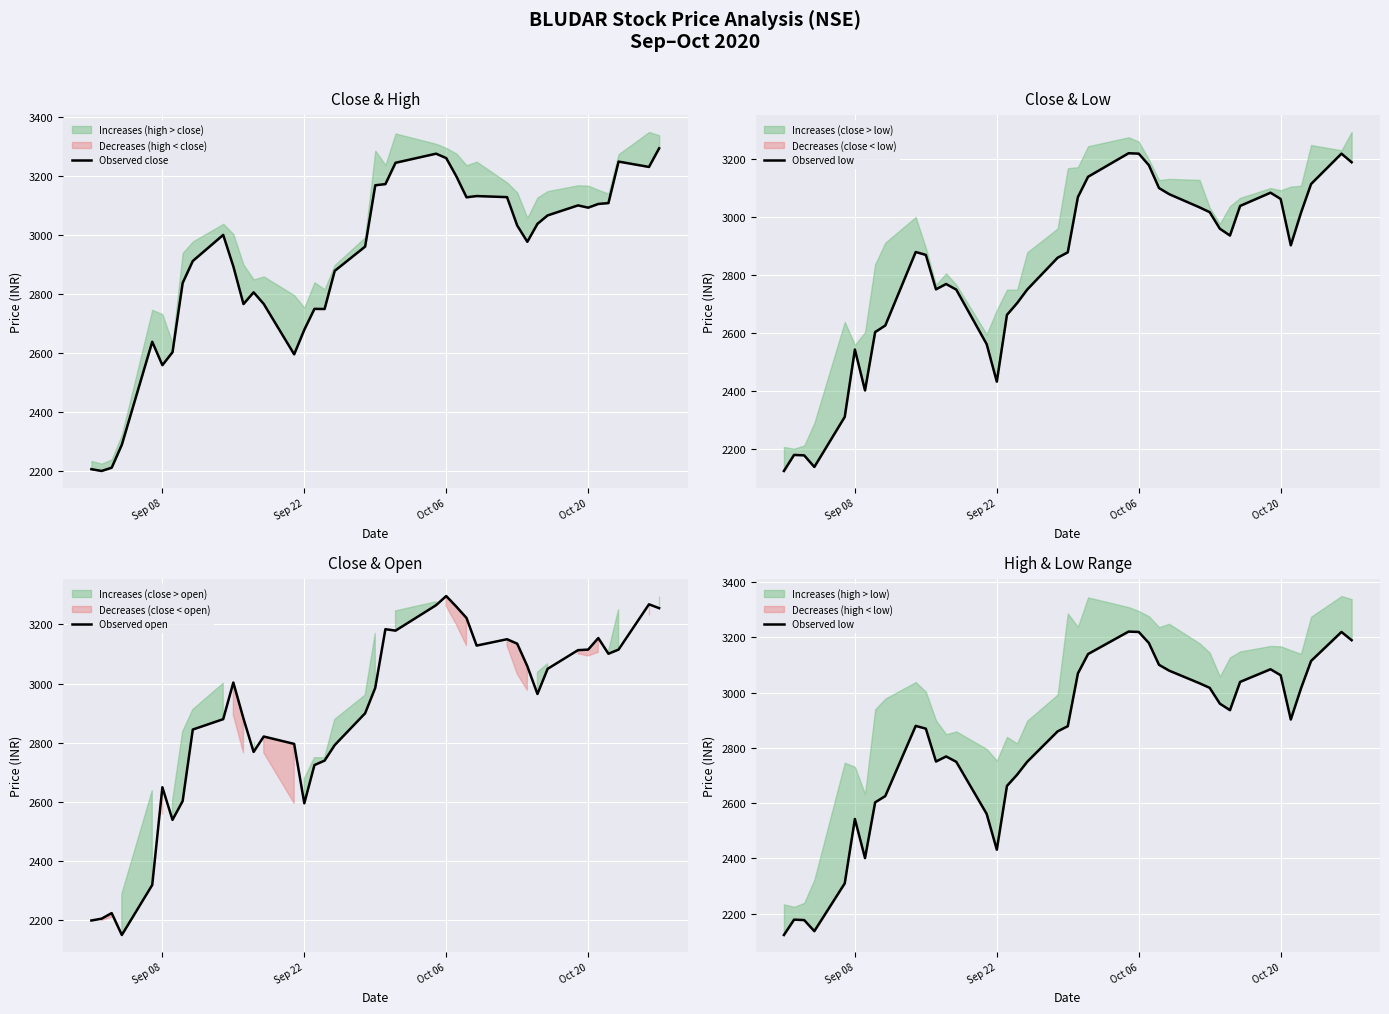

What is the maximum value for Observed open?

3295.9